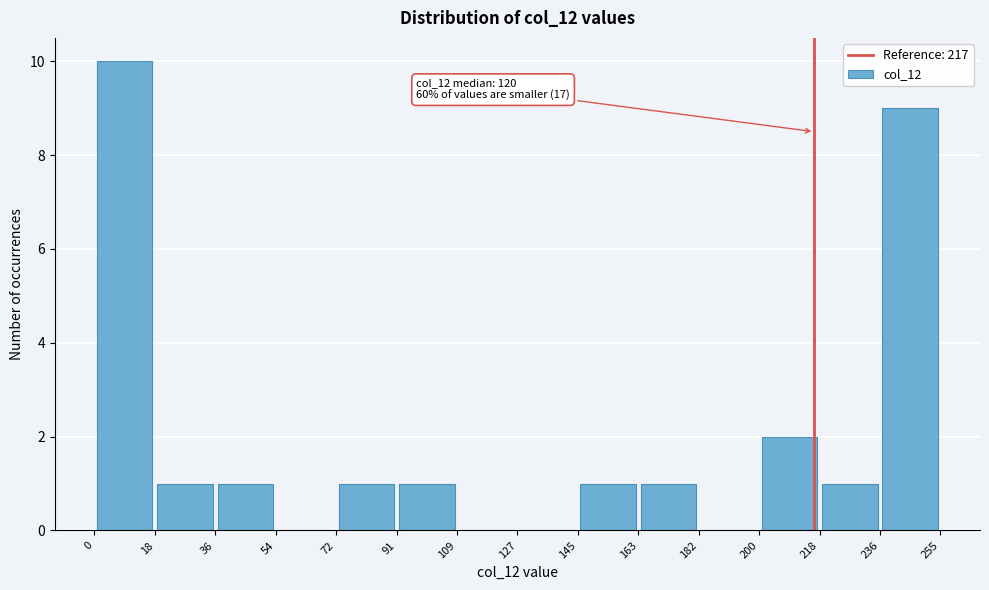

Which range on the x-axis has the tallest bar?

0 to 18